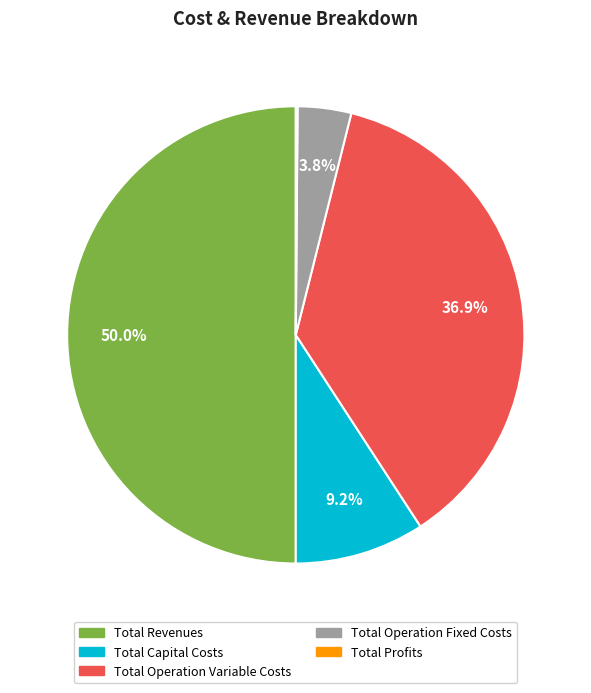

Between Total Capital Costs and Total Operation Fixed Costs, which is larger?

Total Capital Costs